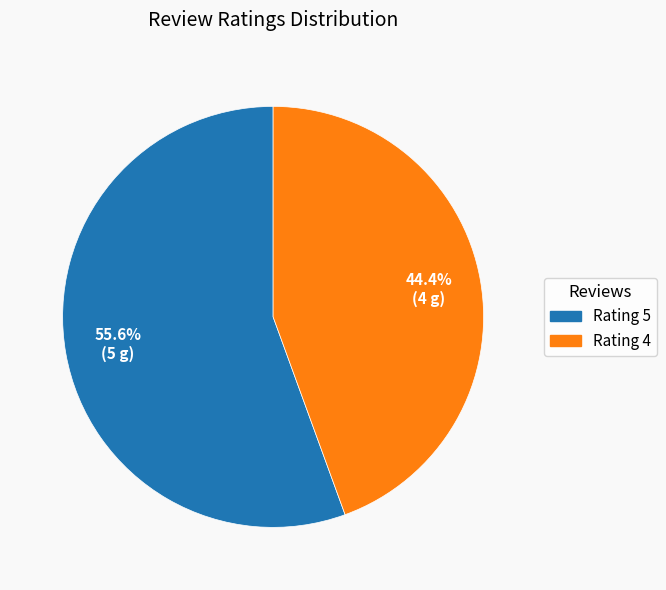

What percentage is NOT represented by Rating 5?

44.4%